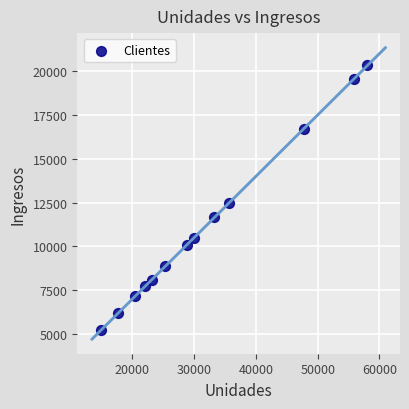

What Y value in the scatter plot is closest to 12774?

12448.1